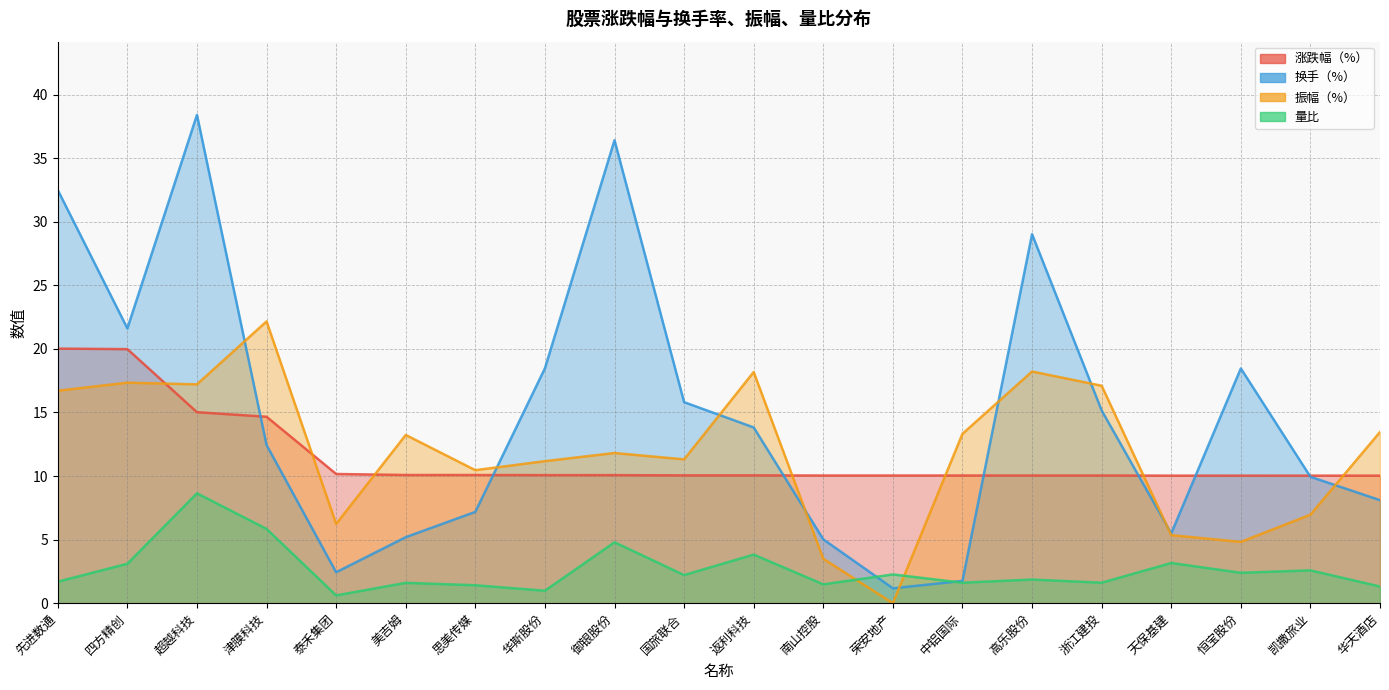

Which category has the lowest value in the 振幅（%） series?

荣安地产